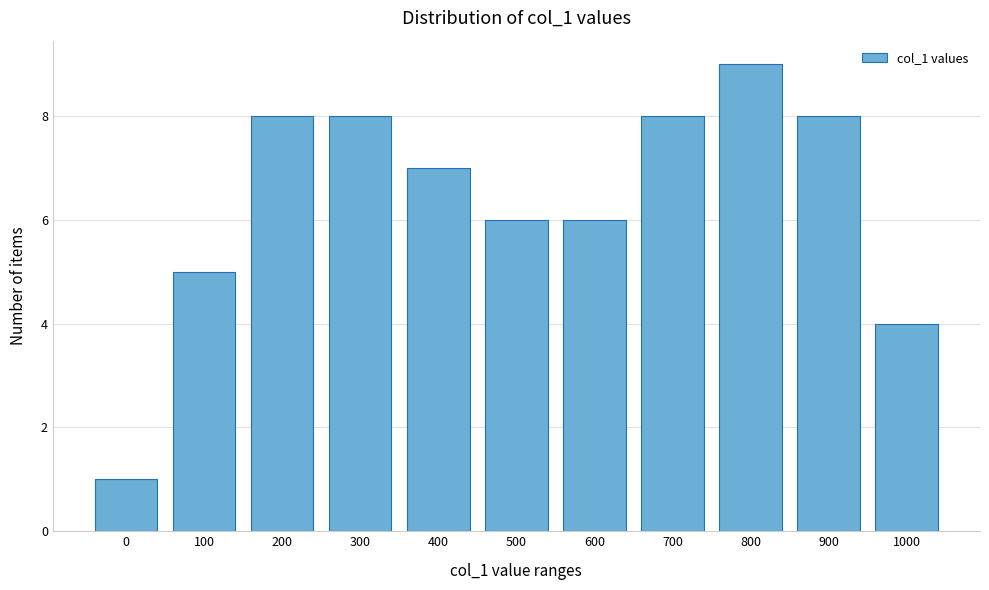

Reading left to right, transcribe all the data shown in this chart.

0=1	100=5	200=8	300=8	400=7	500=6	600=6	700=8	800=9	900=8	1000=4